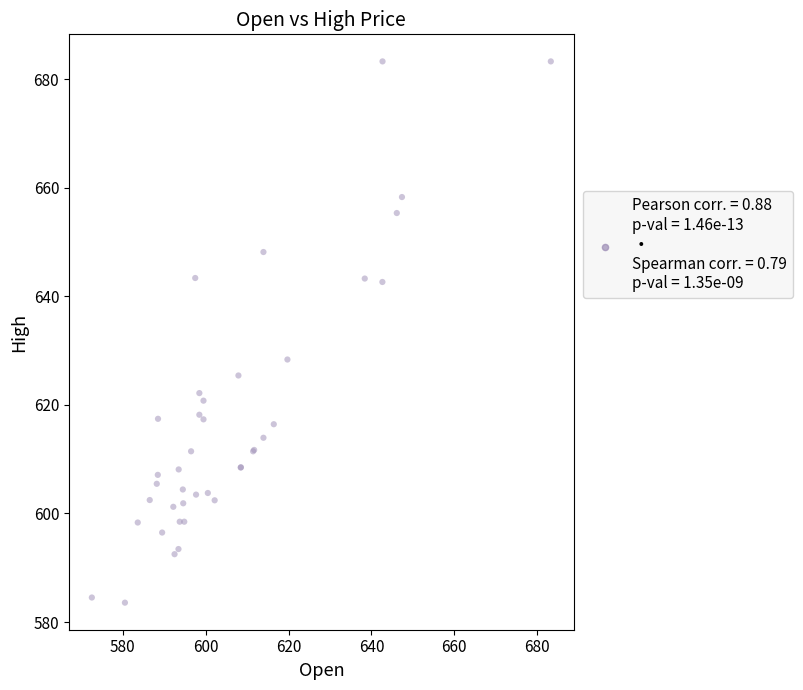

What Y value in the scatter plot is closest to 633?

628.4